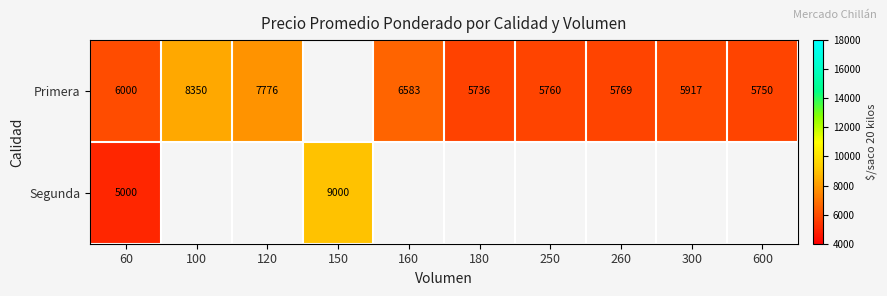

Is it true that Primera equals 9640 at 300?

False